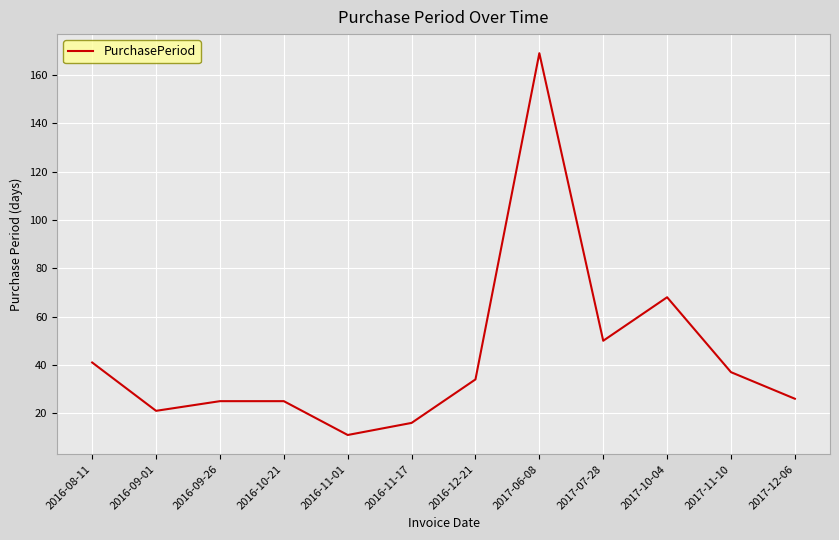

What is the change in value from 2016-10-21 to 2016-12-21?

+9